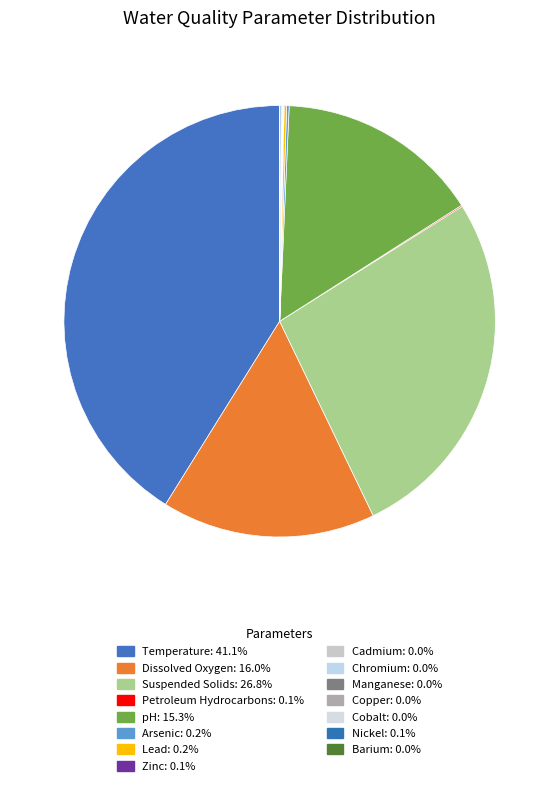

Which has a higher value, Suspended Solids or pH?

Suspended Solids